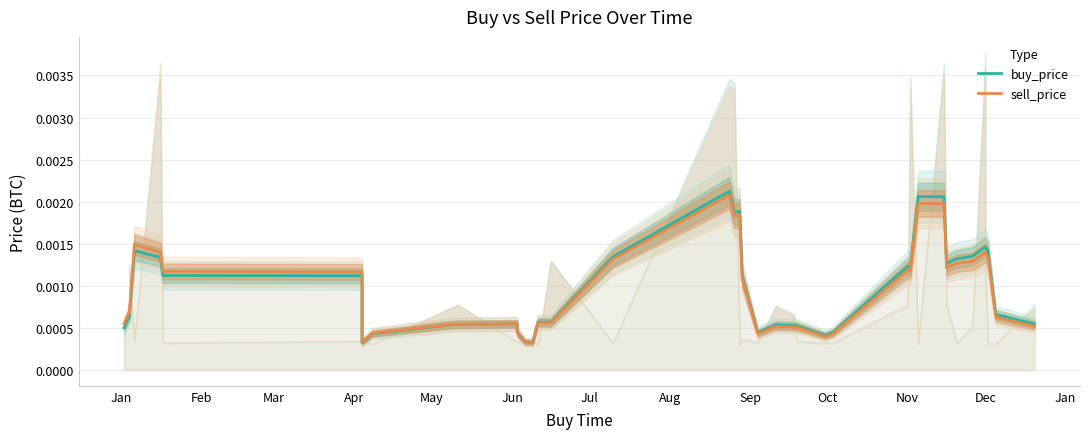

At how many categories does at least one series exceed 0?

40